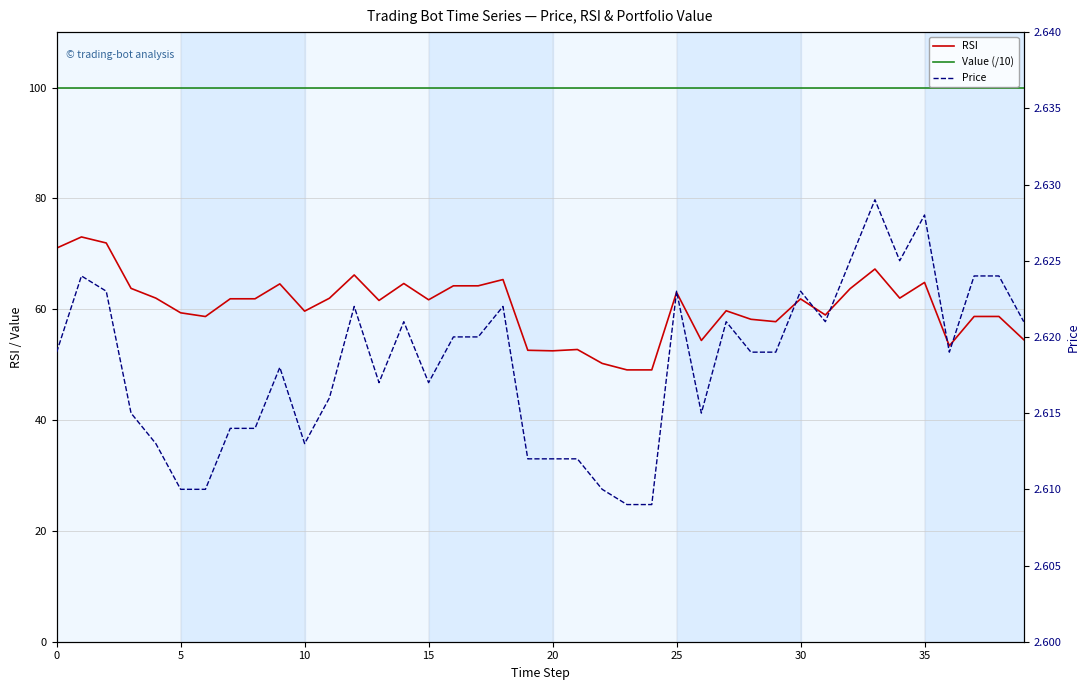

What are all the series names shown in the legend?

RSI, Value (/10), Price